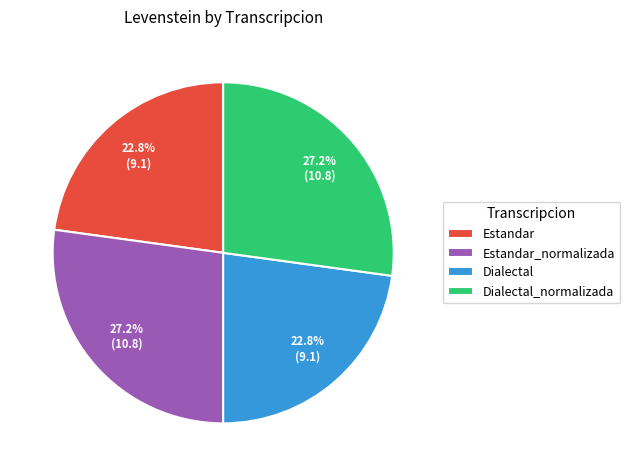

To the nearest percent, what is the average slice percentage?

25%